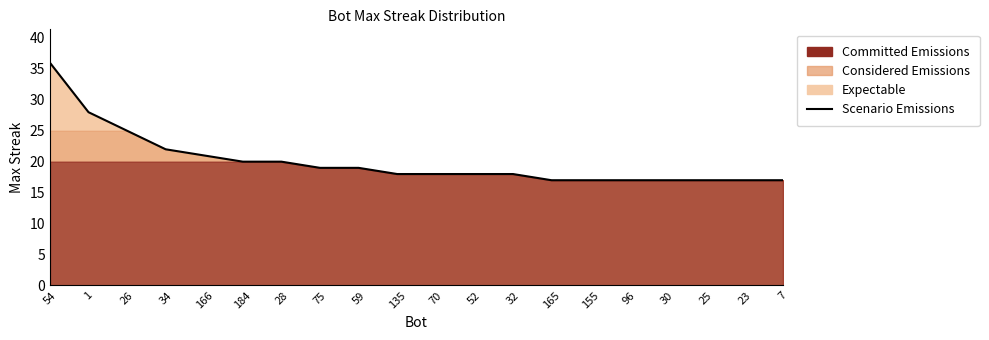

The chart shows a value of 18 at 32. True or false?

True